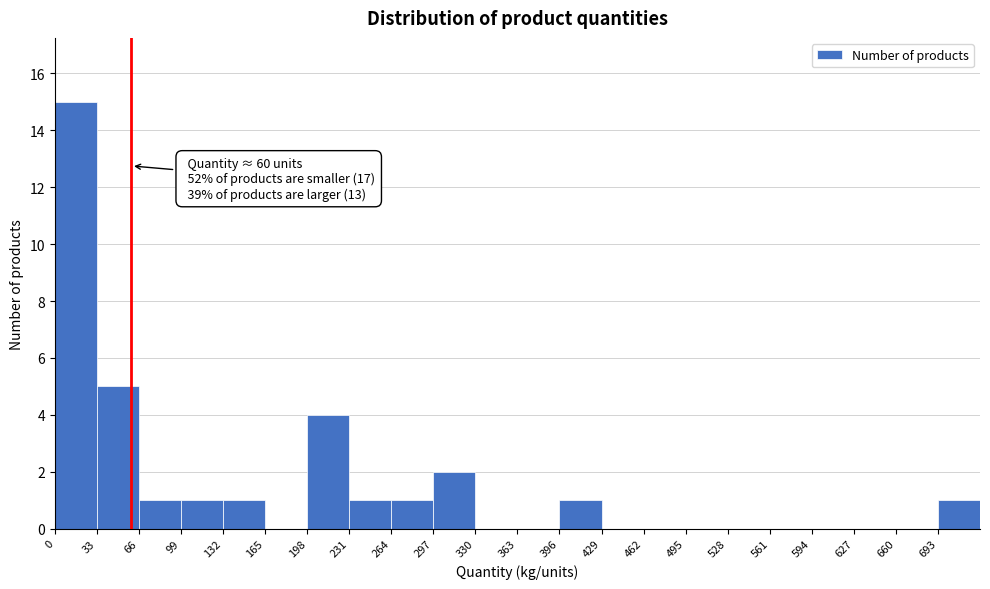

Which range on the x-axis has the tallest bar?

0 to 33